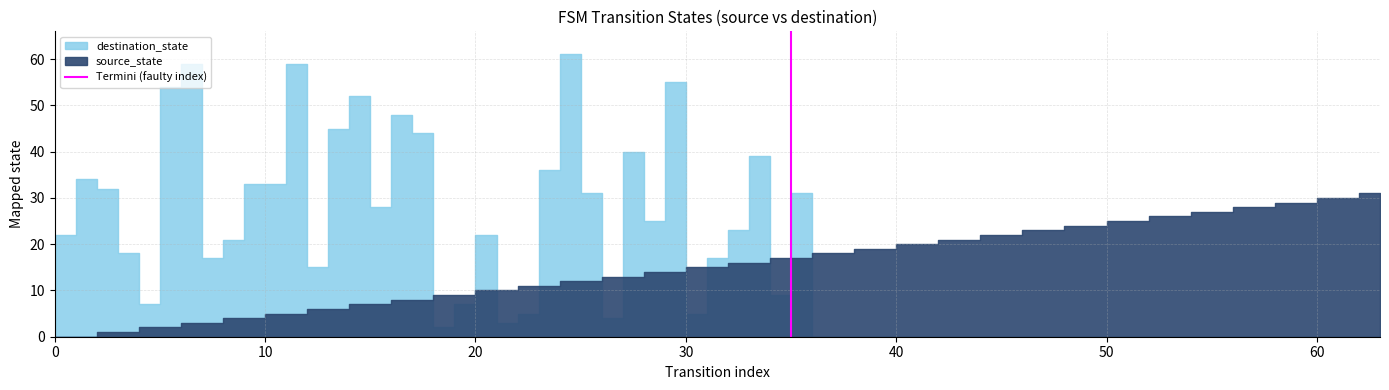

Between 0 and 10, which is larger?

10